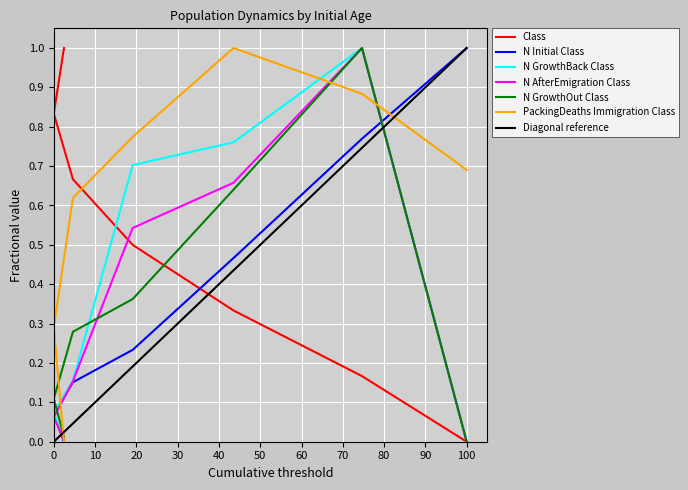

Is the value of N_GrowthOut_Class at 95 greater than the value of Class at 404?

No